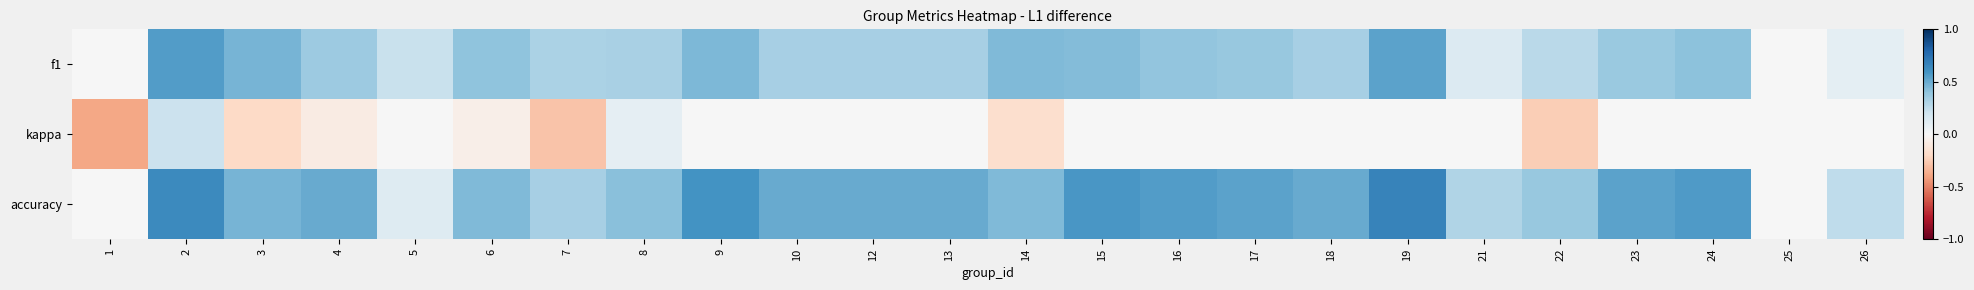

List the series in order of their overall mean, highest first.

accuracy, f1, kappa